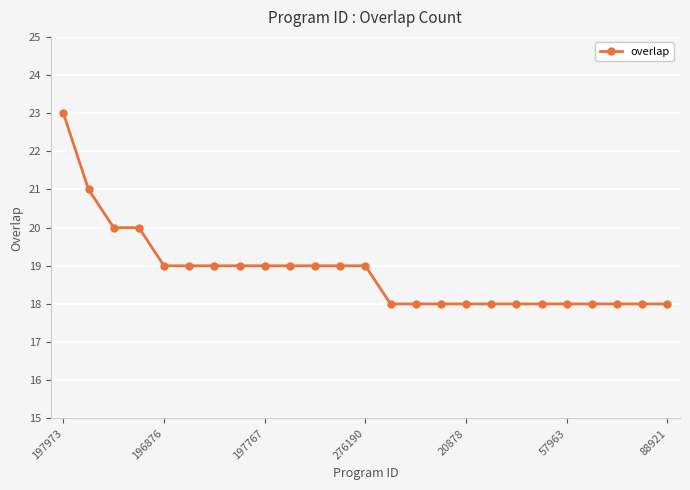

What is the maximum value shown in the chart?

23